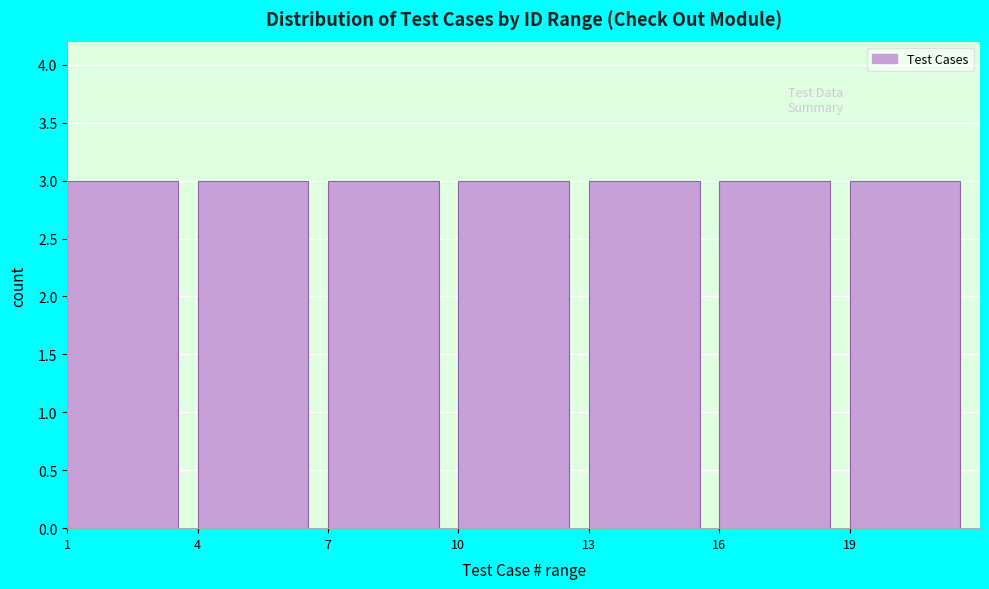

How tall is the bar that spans 13 to 16 on the x-axis? The values are not printed on the chart, so give them approximately, as read against the axis.

3